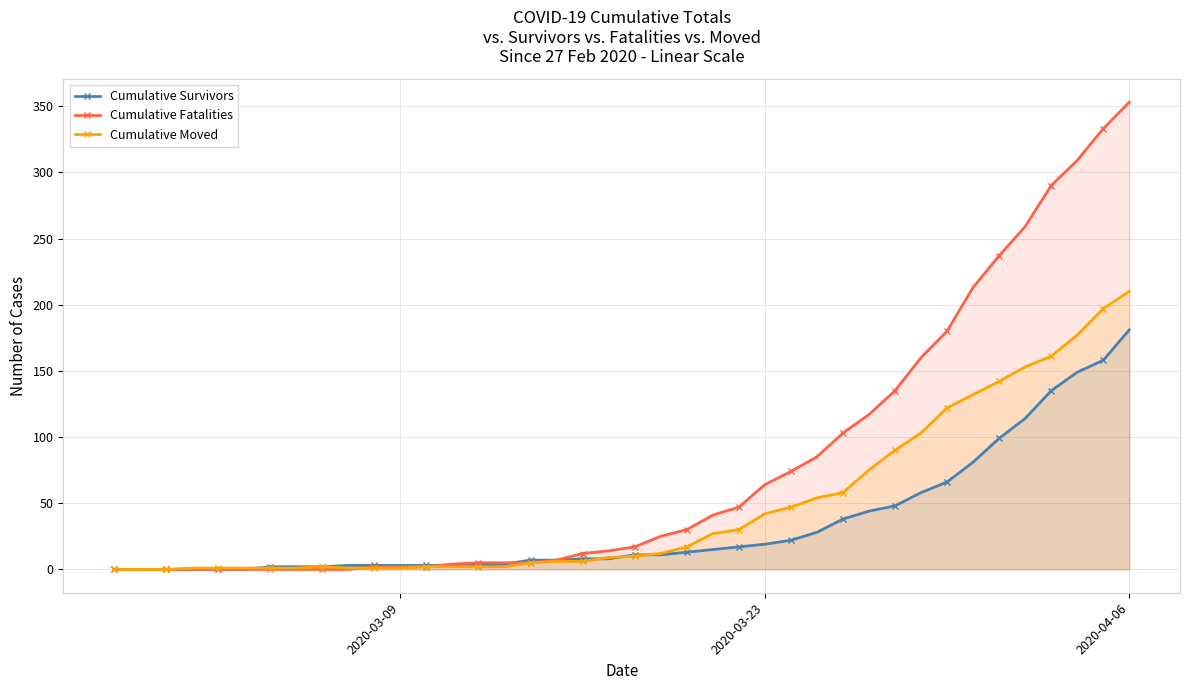

At how many categories does at least one series exceed 70?

14